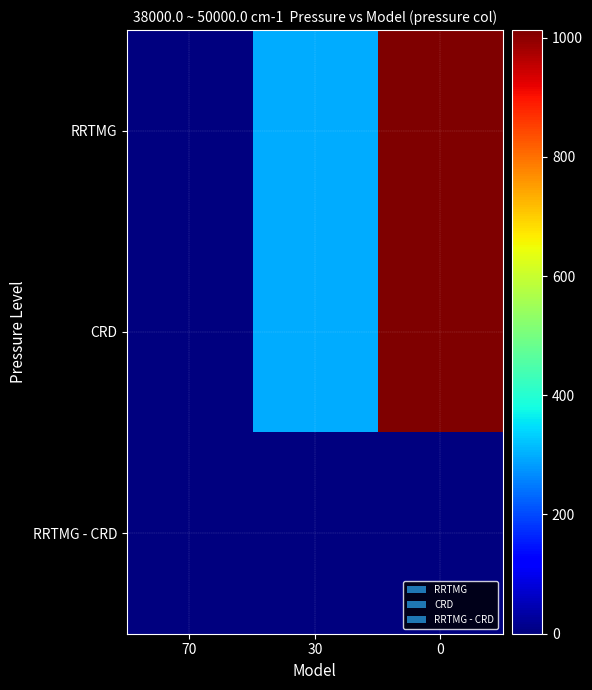

What is the maximum value shown in the chart?

1013.0